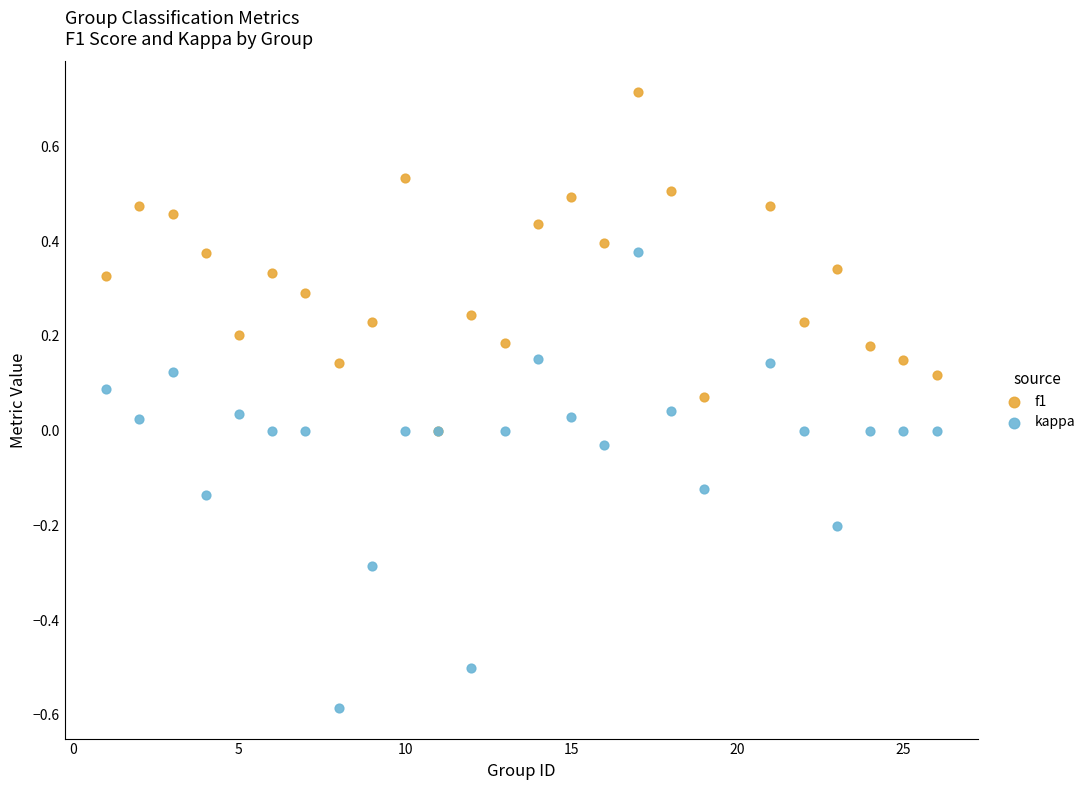

What are all the series names shown in the legend?

f1, kappa